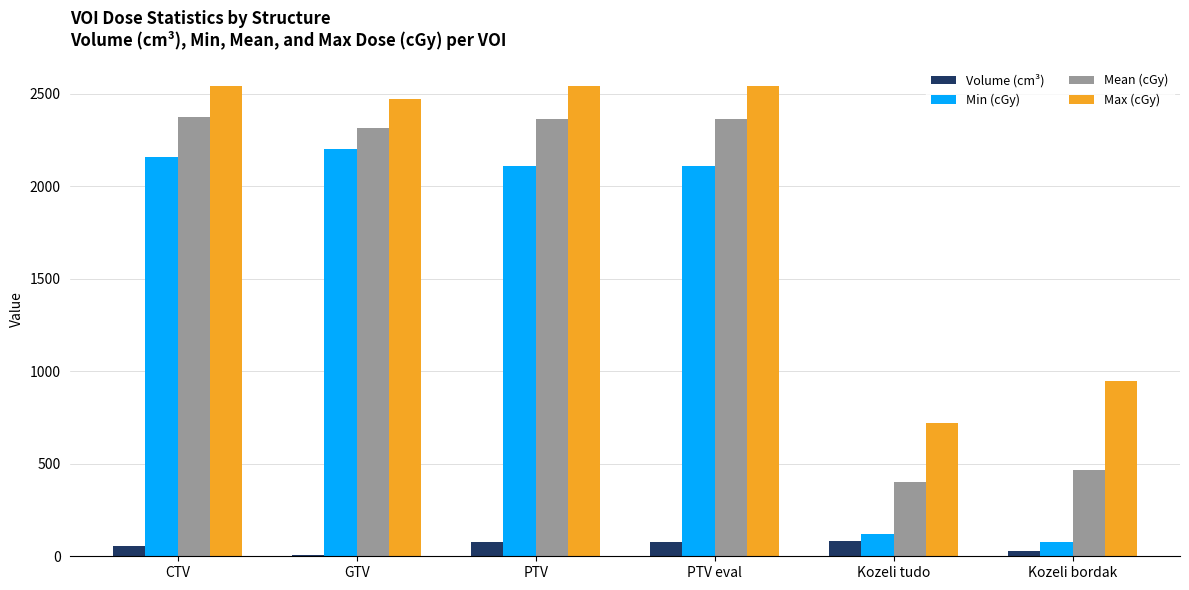

Where is Max (cGy) nearest to the value 1630?

Kozeli bordak